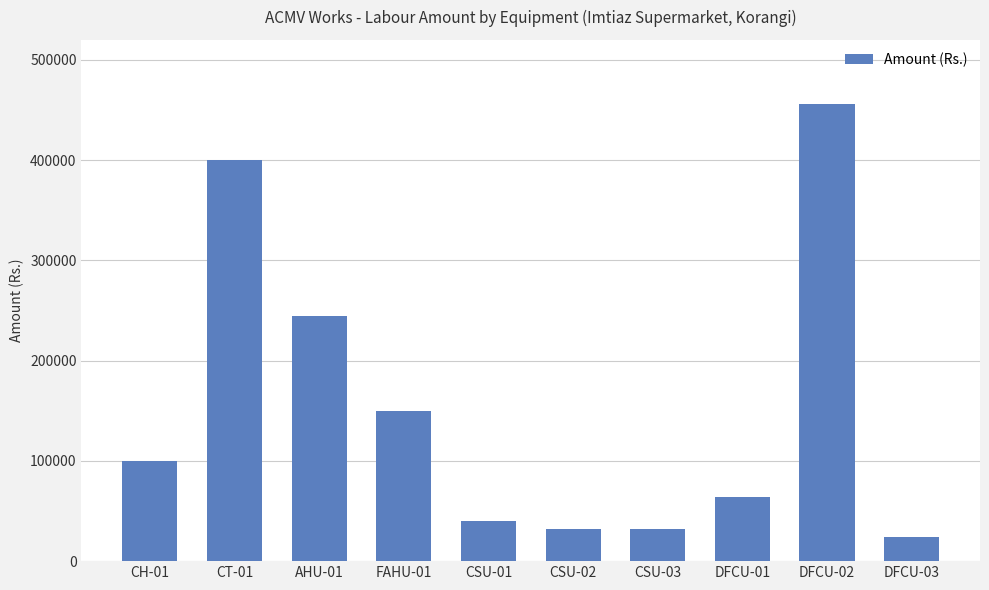

Which category has the lowest value across all series?

DFCU-03